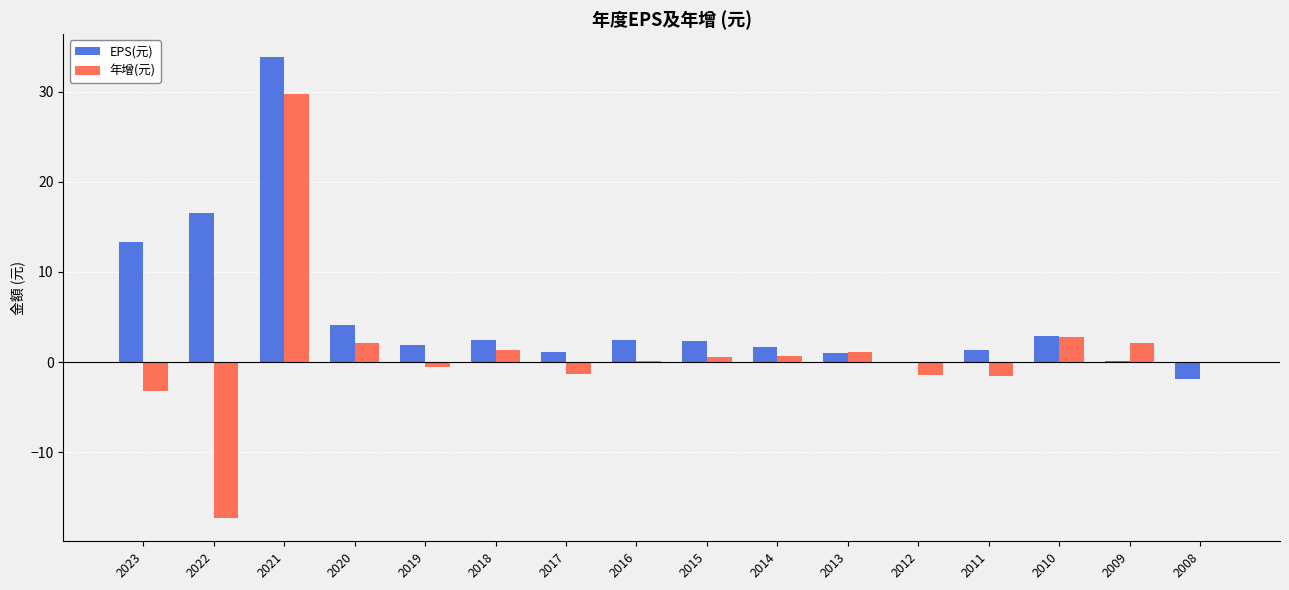

Which series has the largest total across all categories?

EPS(元)